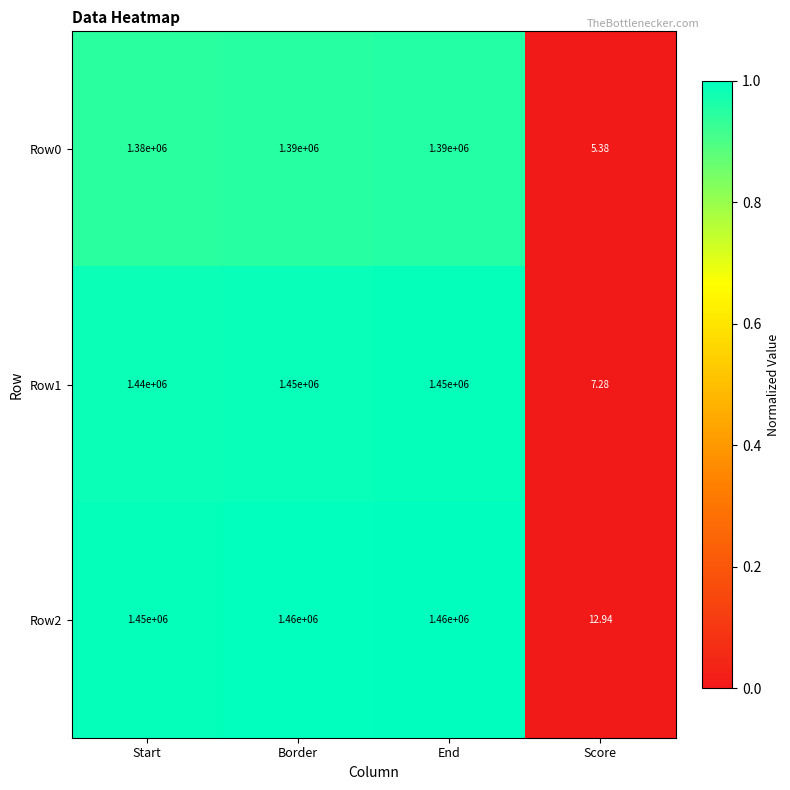

Is the value of Row1 at Border greater than the value of Row2 at Score?

Yes